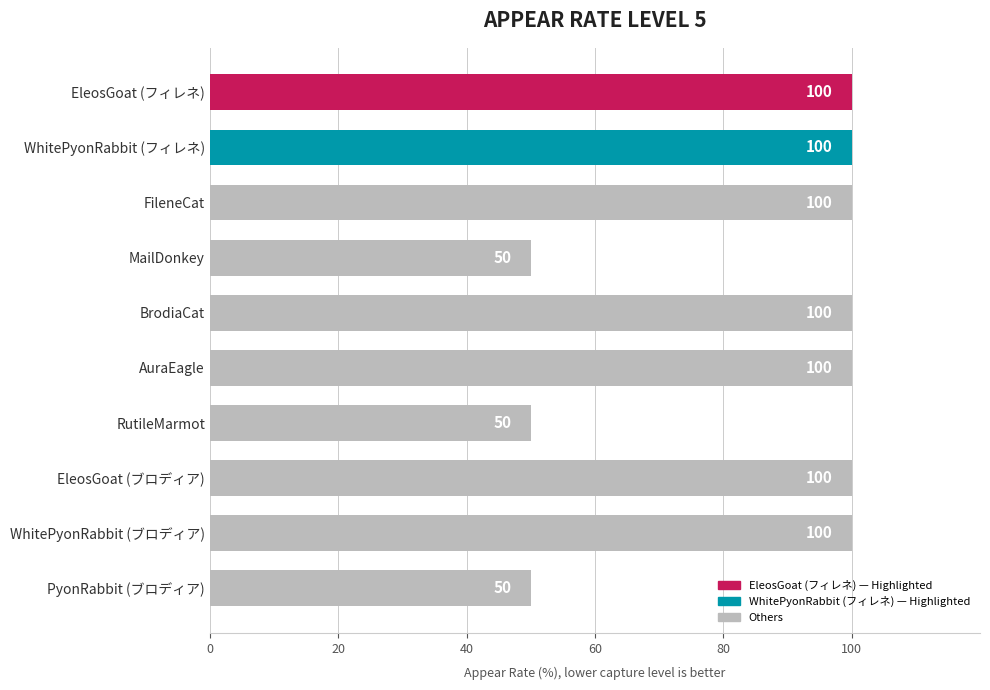

What is the label of the 6th bar from the top?

AuraEagle